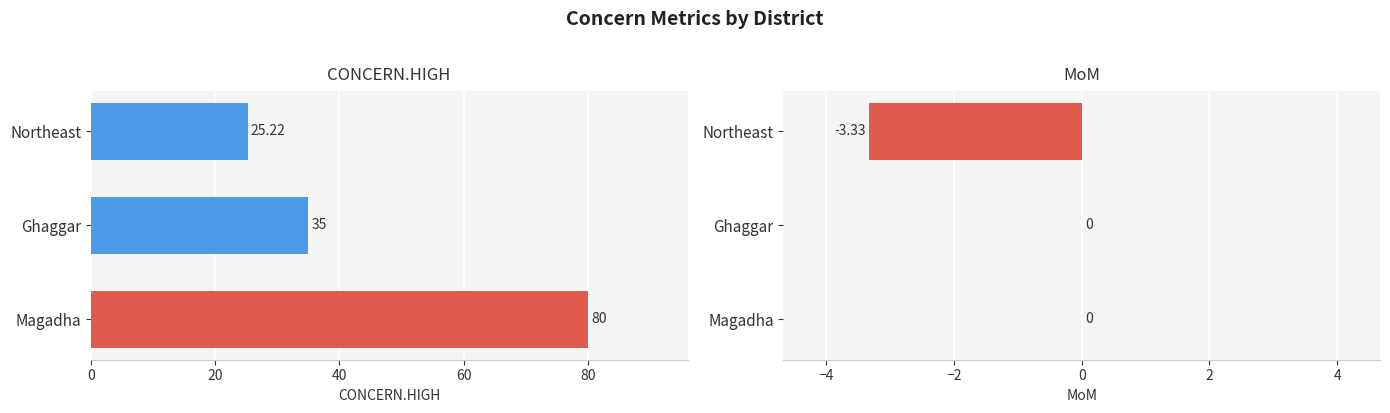

How many groups of bars are there?

3